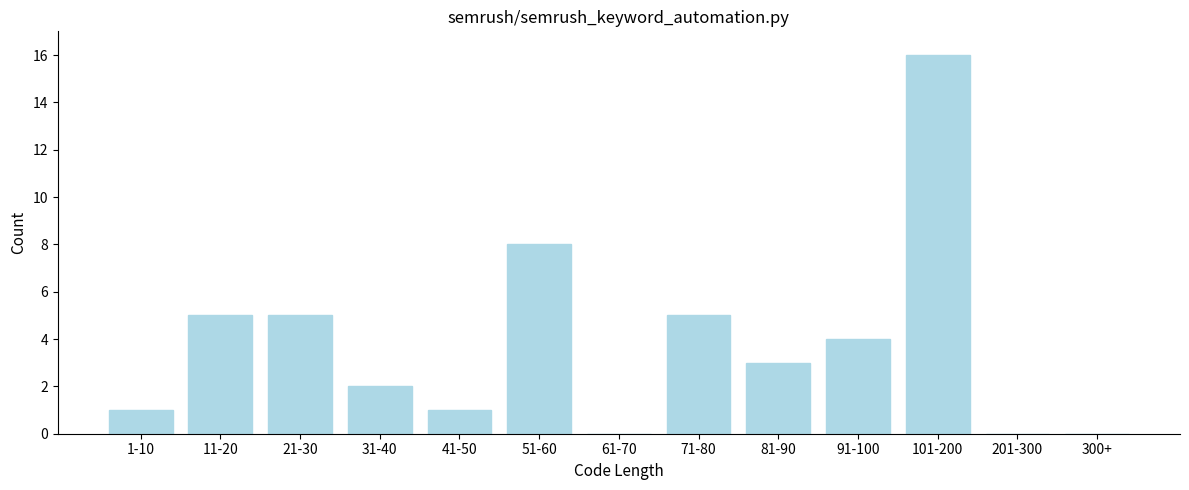

Reading right to left, transcribe all the data shown in this chart.

300+=0	201-300=0	101-200=16	91-100=4	81-90=3	71-80=5	61-70=0	51-60=8	41-50=1	31-40=2	21-30=5	11-20=5	1-10=1